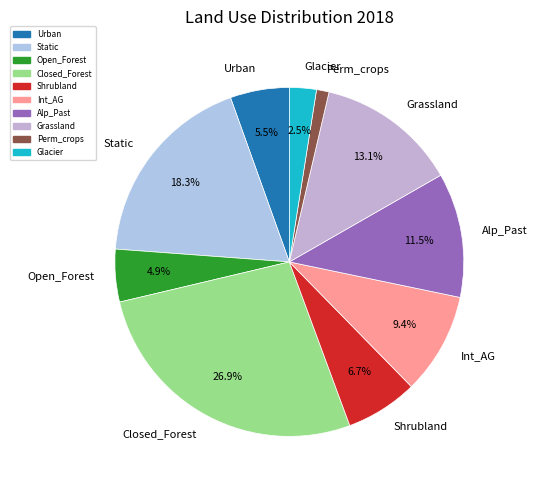

What percentage is the Open_Forest slice, to the nearest percent?

5%